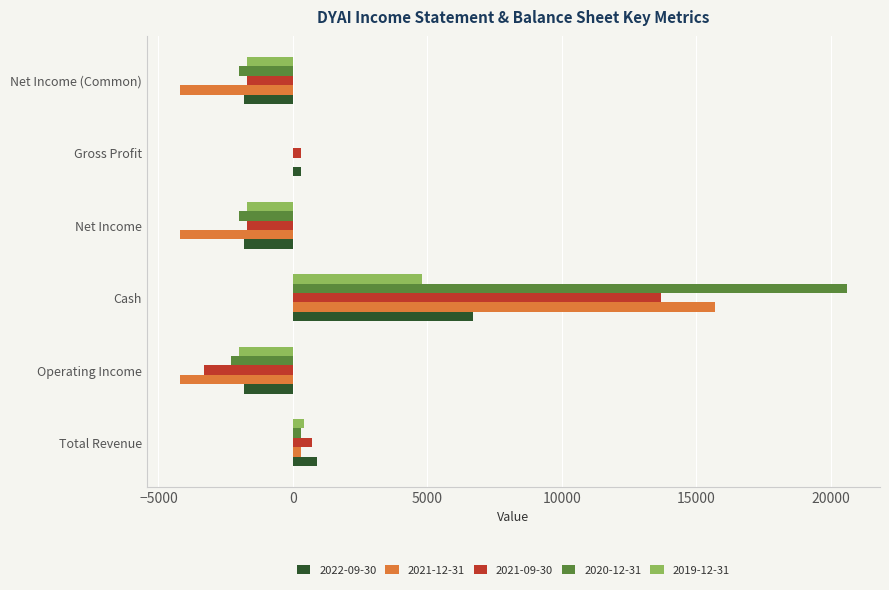

What is the average value of the 2020-12-31 series?

2433